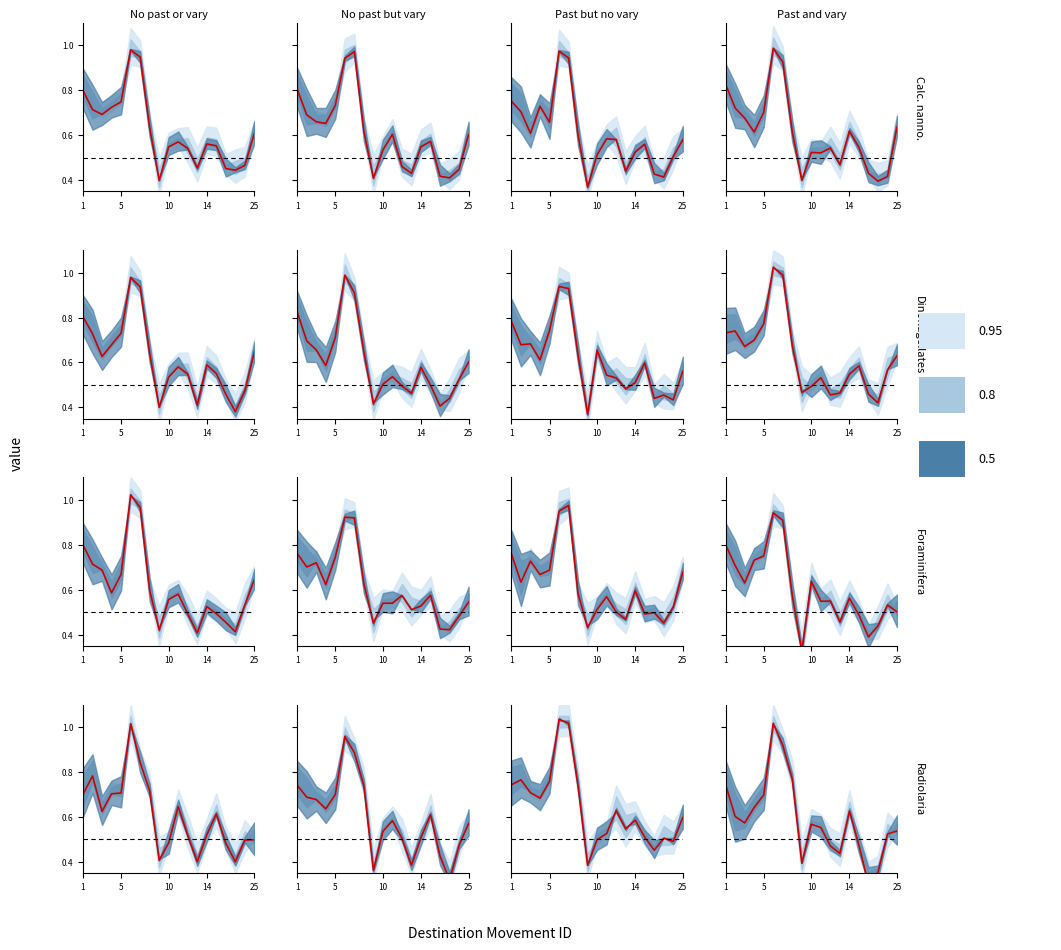

The value at 14 is 0.5. True or false?

True